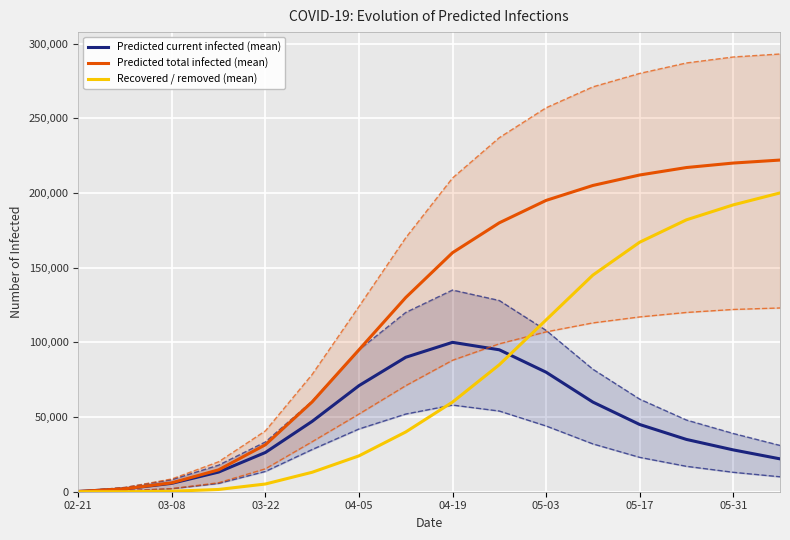

The Predicted total infected (mean) series shows 48058 at 05-31. True or false?

False